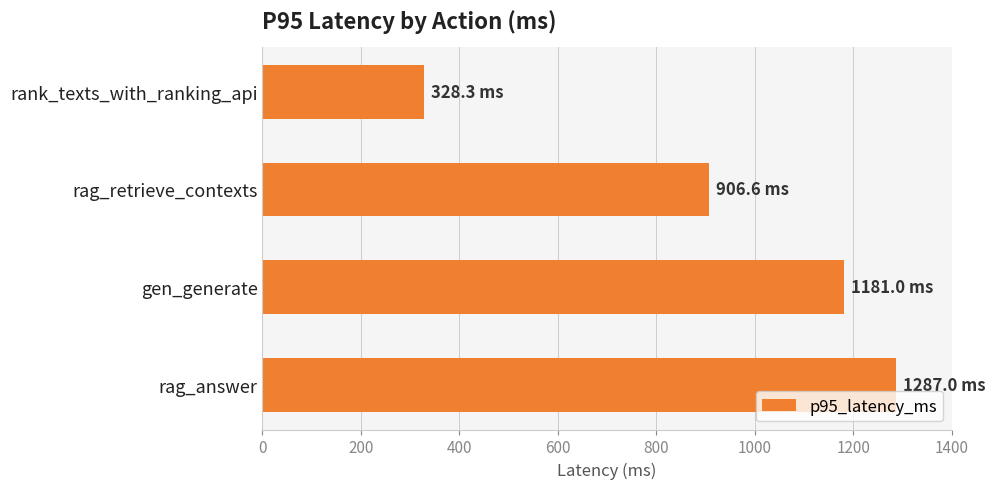

True or false: the data shows 906.6 at rag_retrieve_contexts.

True